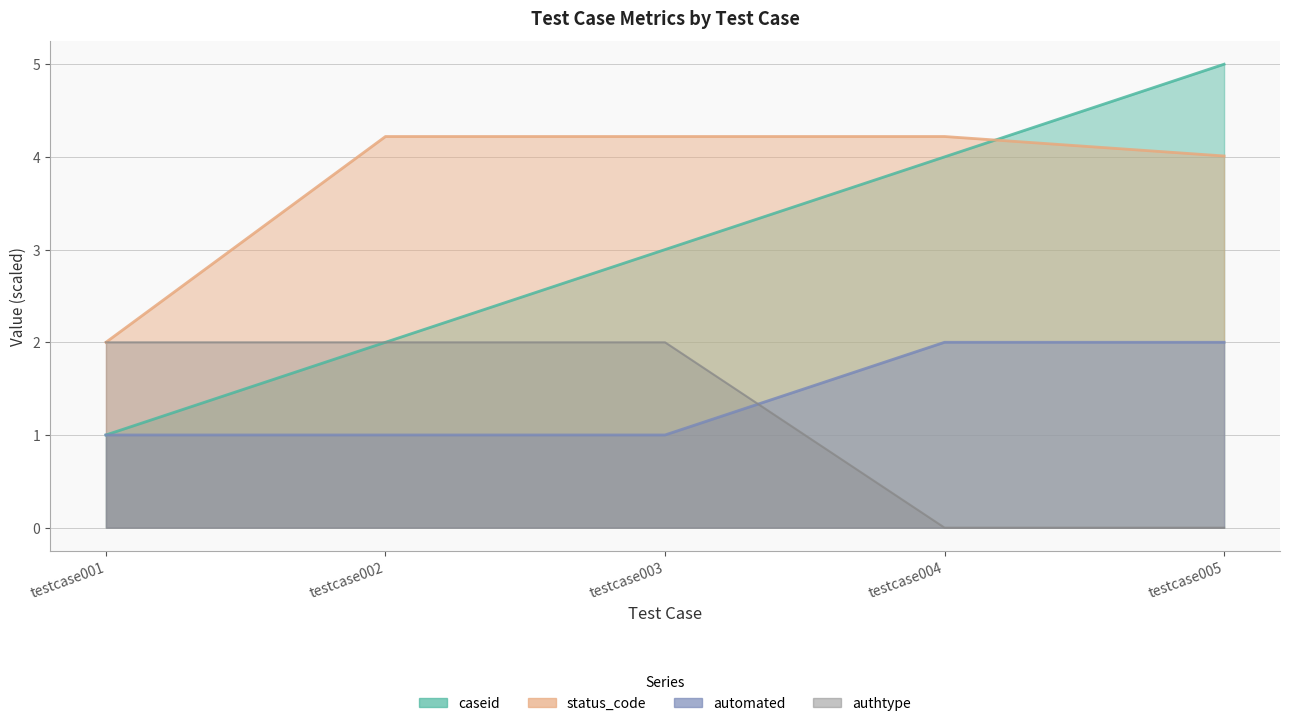

How many automated values are between 1 and 2?

5